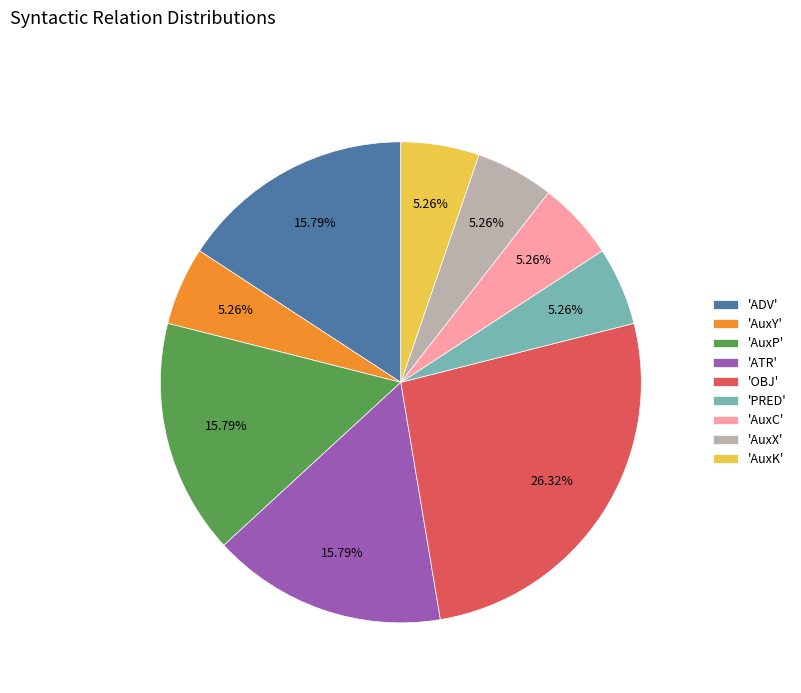

Does 'OBJ' represent more than half of the total?

No